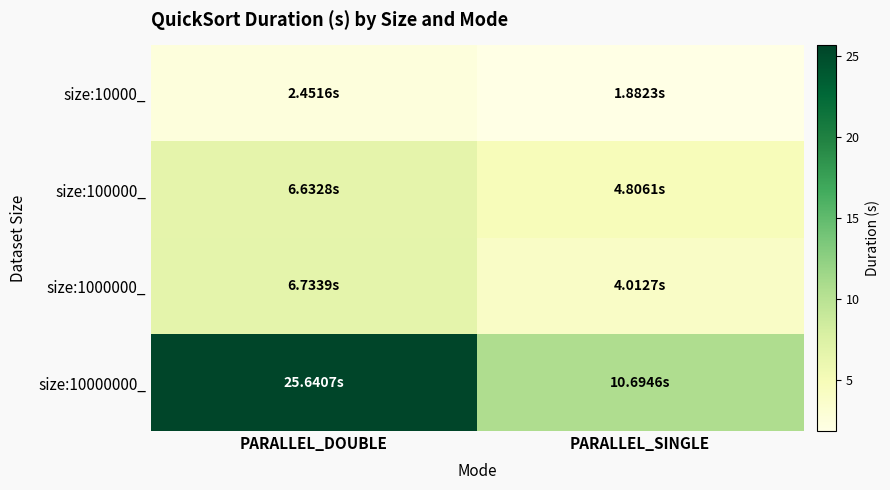

What is the minimum value shown in the chart?

1.9